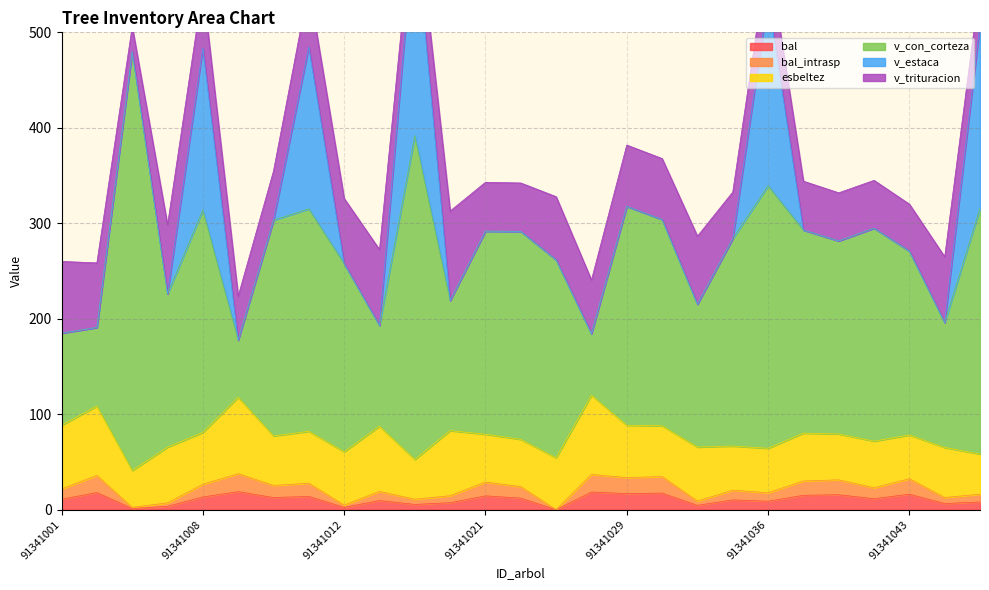

Is the value of bal_intrasp at 91341035 greater than the value of bal at 91341010?

Yes